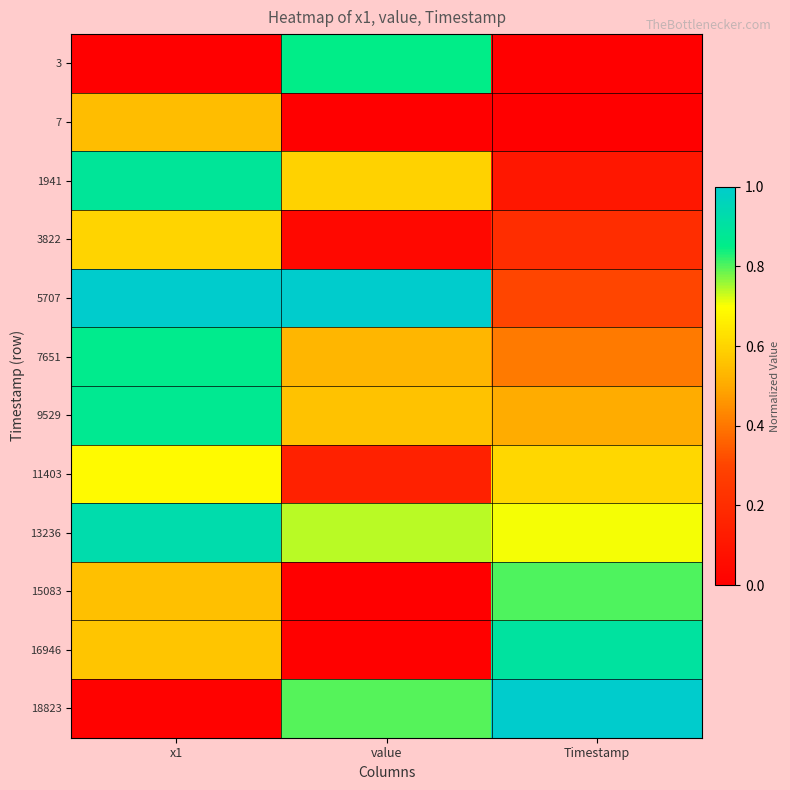

Which category has the lowest value across all series?

x1